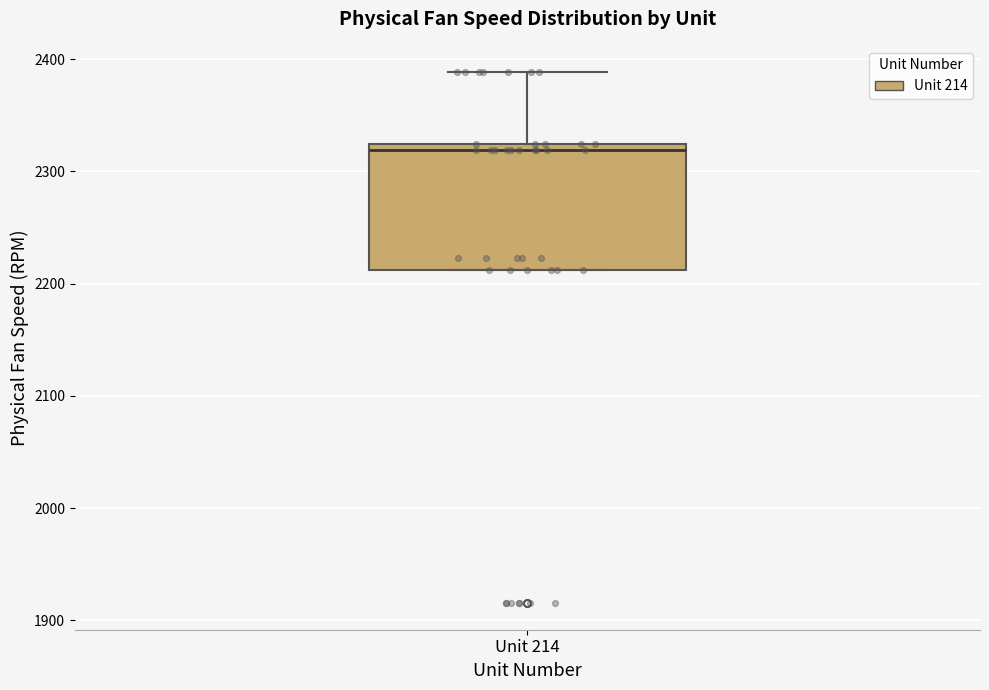

Where is the upper edge of the box for Unit 214 on the y-axis? The values are not printed on the chart, so give them approximately, as read against the axis.

2320